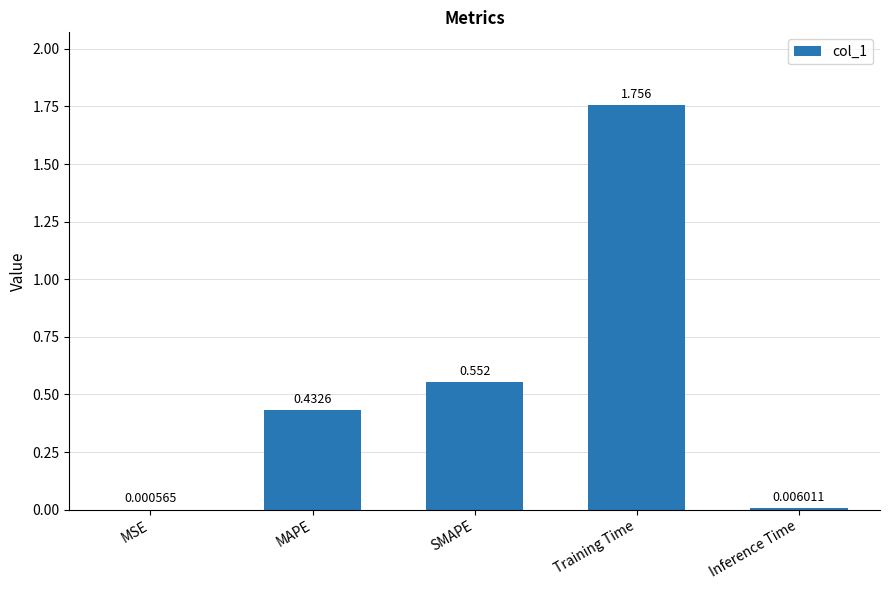

Which has a higher value, Training Time or SMAPE?

Training Time